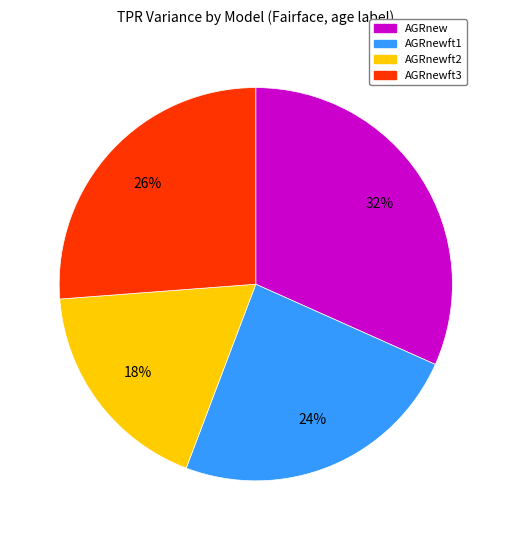

Does AGRnew account for over 50% of the chart?

No